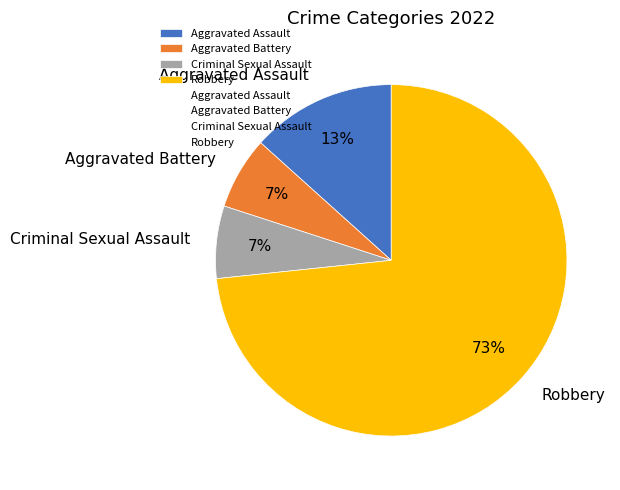

Does Robbery account for over 50% of the chart?

Yes